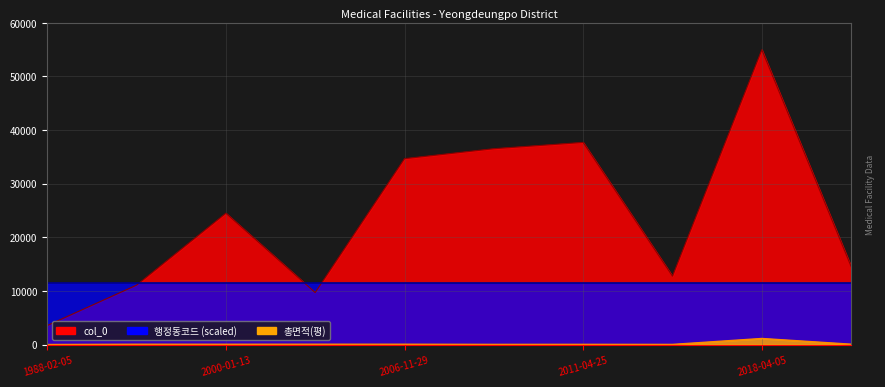

Which series has the largest total across all categories?

col_0